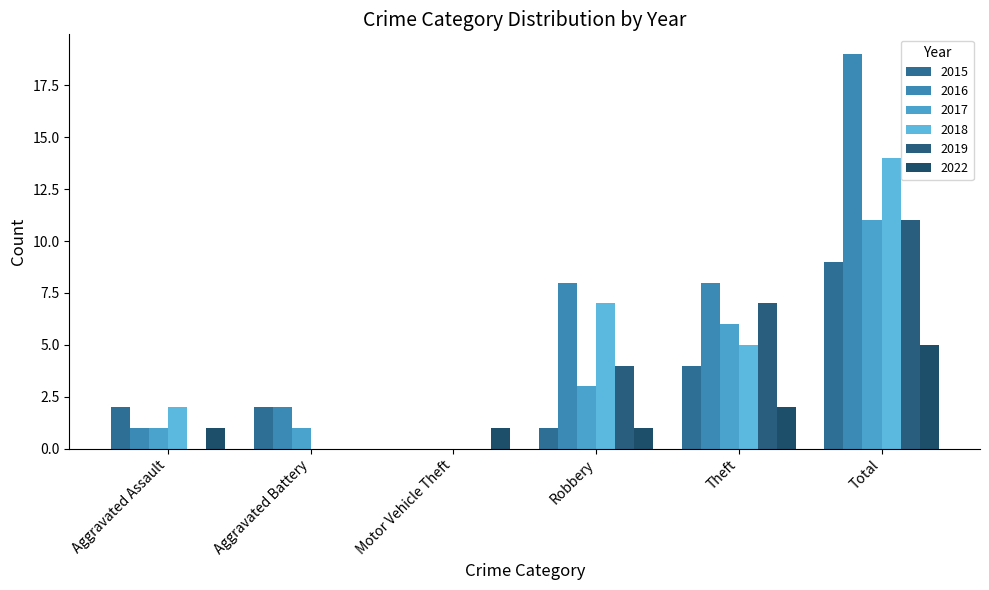

What is the total value across all series at Aggravated Assault?

7